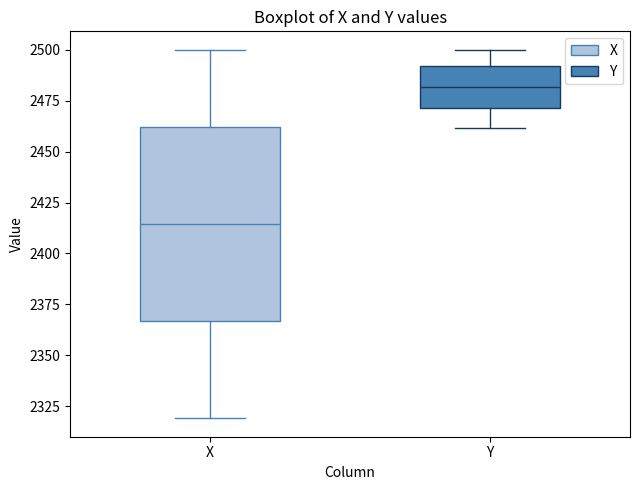

Reading left to right, transcribe this box plot: for each box, give where its median line is, the range the box spans, and where its two whiskers end, as read against the y-axis. The values are not printed on the chart, so give them approximately, as read against the axis.

X: median 2415, box 2365 to 2460, whiskers 2320 to 2500
Y: median 2480, box 2470 to 2490, whiskers 2460 to 2500